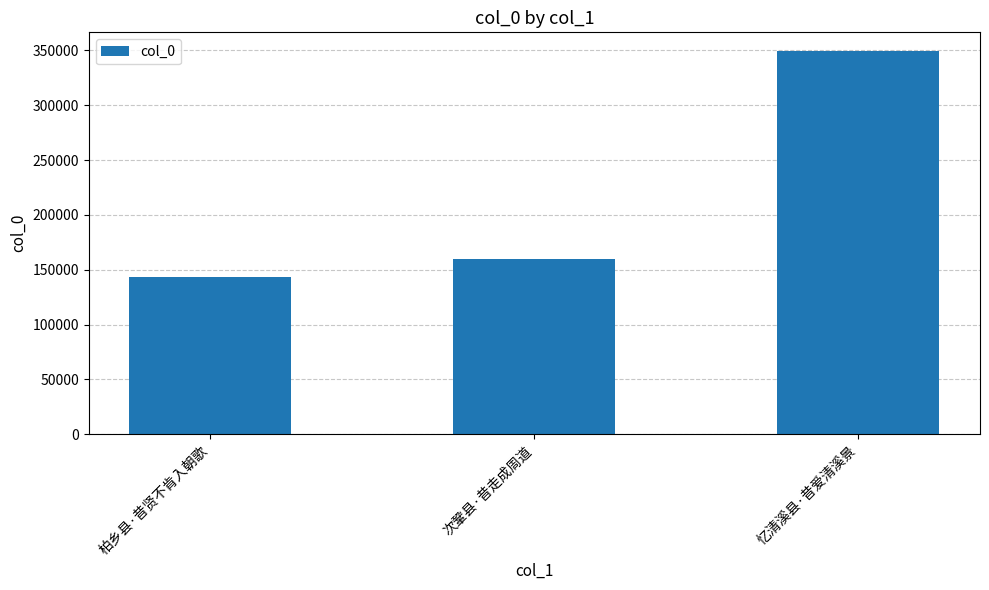

True or false: the data shows 159421 at 次鞏县·昔走成周道.

True